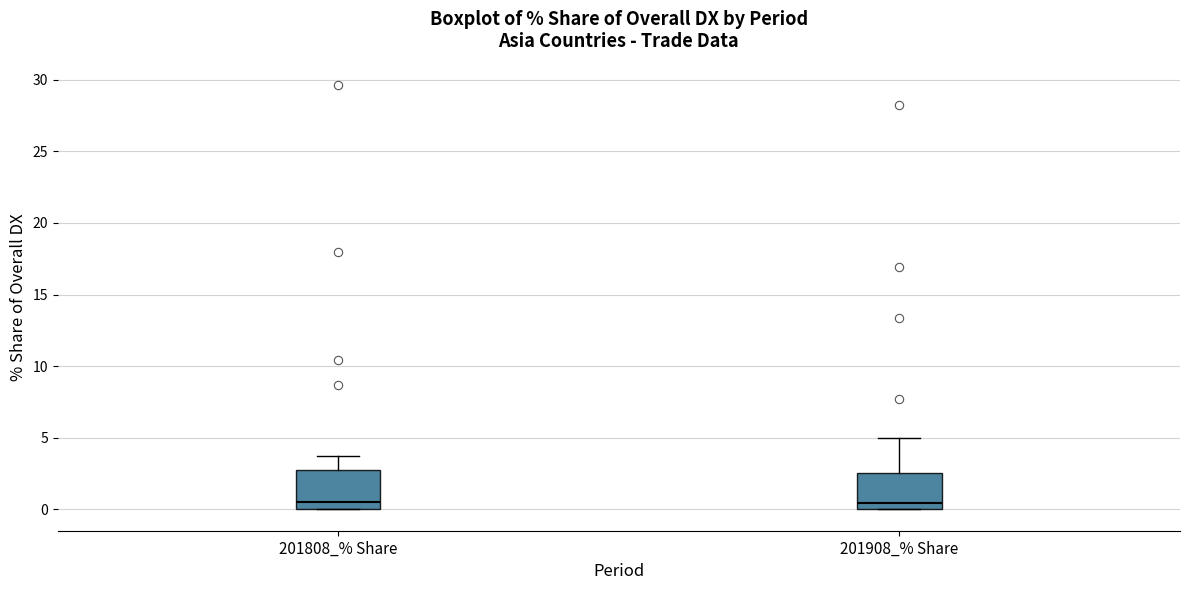

Reading left to right, read every box against the y-axis: the position of its median line, the range the box covers, and the ends of its whiskers. The values are not printed on the chart, so give them approximately, as read against the axis.

201808_% Share: median 0.5, box 0.0 to 3.0, whiskers 0.0 to 3.5
201908_% Share: median 0.5, box 0.0 to 2.5, whiskers 0.0 to 5.0